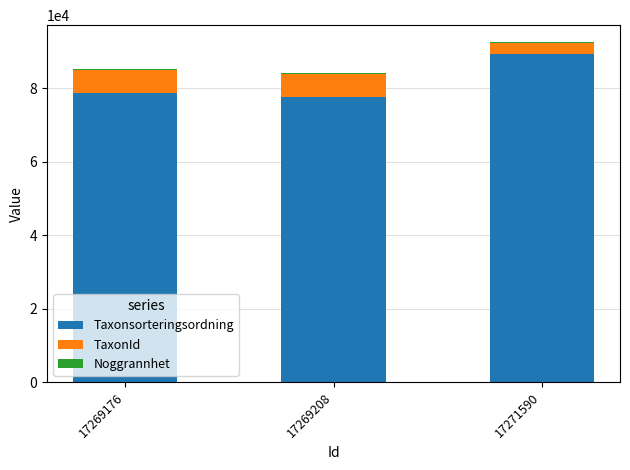

At which label does Taxonsorteringsordning reach its peak?

17271590